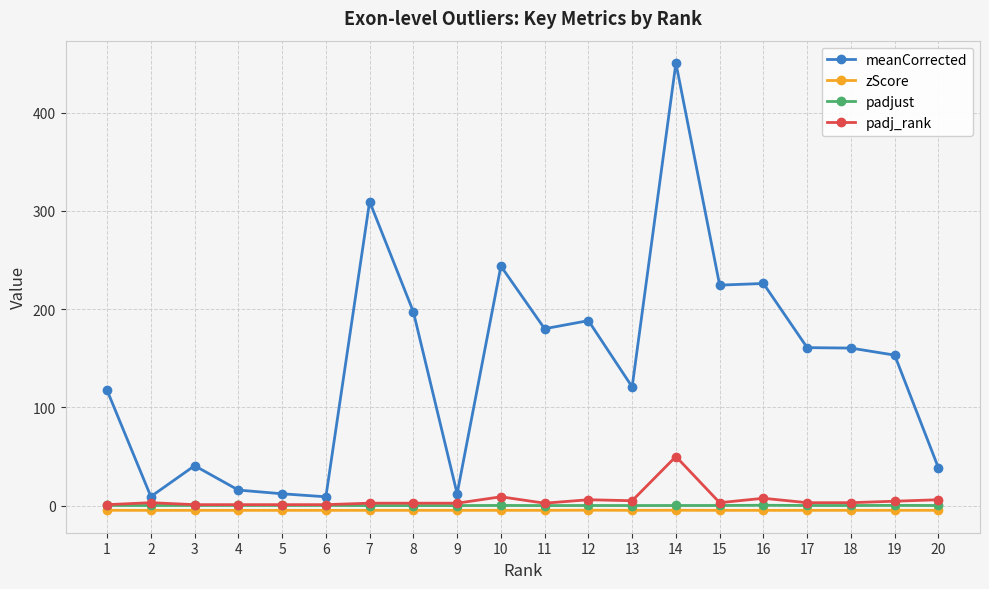

True or false: padjust has a value of 0.2 at 3.

True